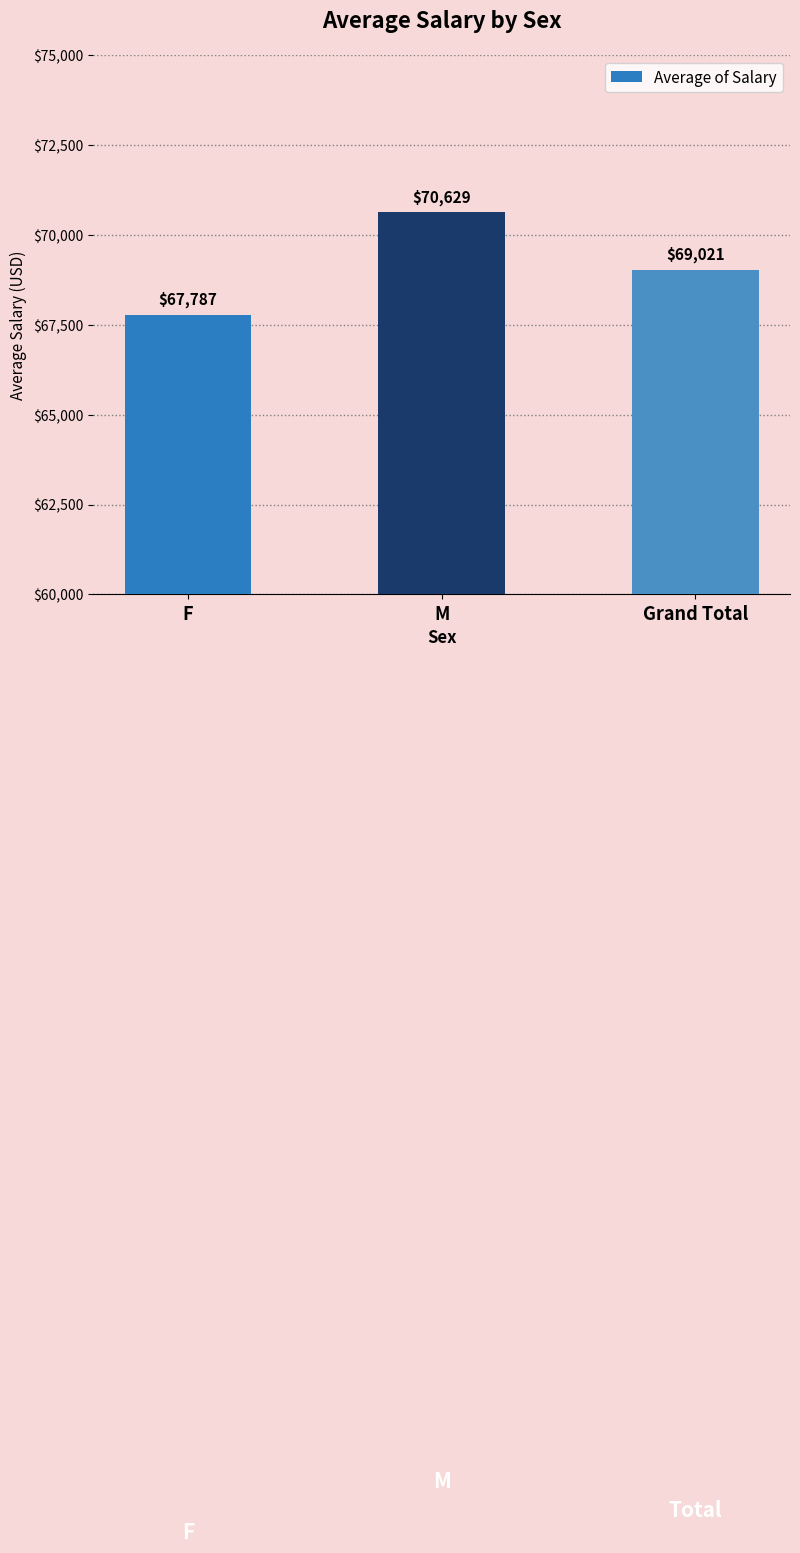

At which category does the chart reach its minimum across all series?

F